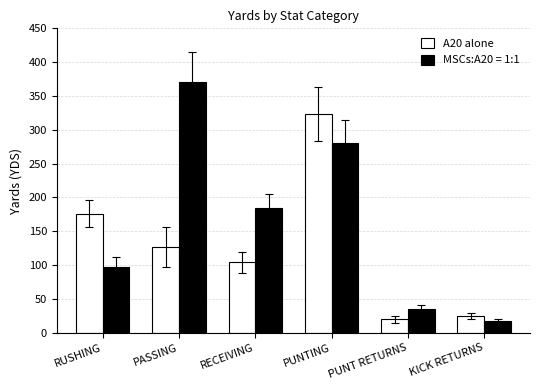

Reading left to right, transcribe all the data shown in this chart.

A20 alone: RUSHING=176	PASSING=127	RECEIVING=104	PUNTING=323	PUNT RETURNS=20	KICK RETURNS=25
MSCs:A20 = 1:1: RUSHING=97	PASSING=370	RECEIVING=185	PUNTING=280	PUNT RETURNS=35	KICK RETURNS=18